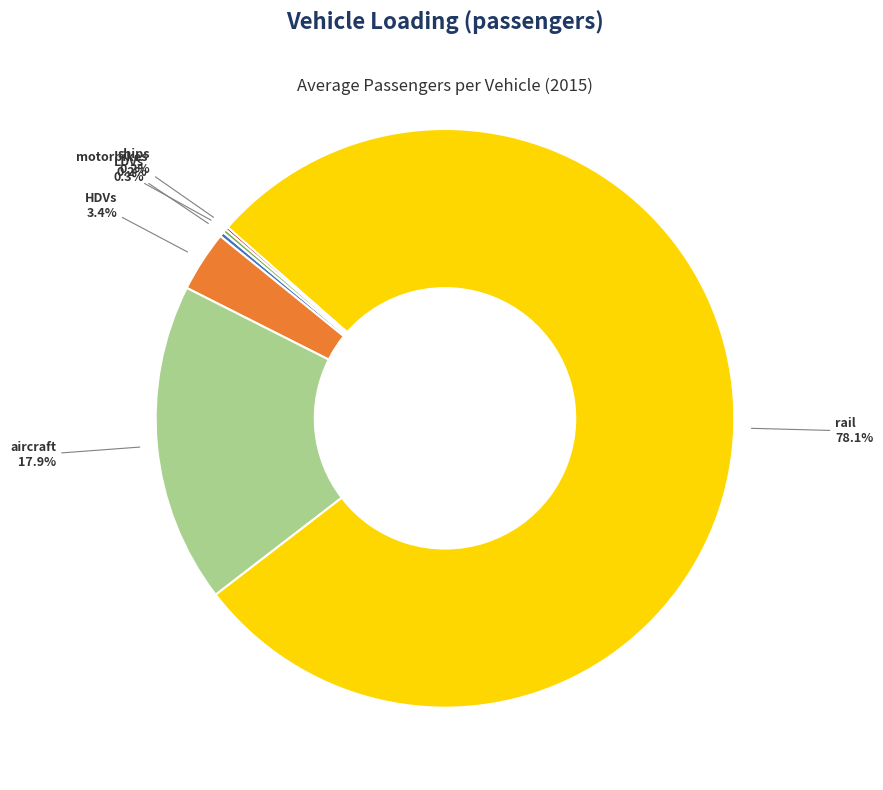

Is rail 78.1% the majority of the pie?

Yes